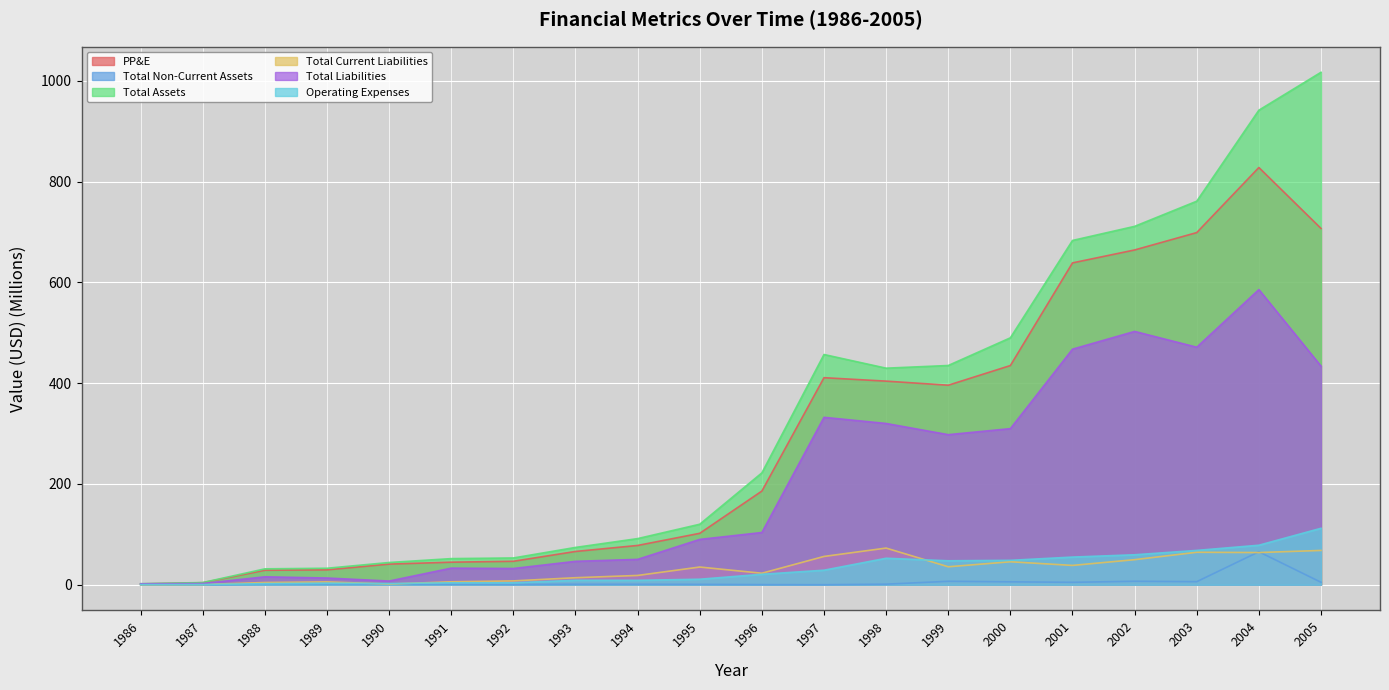

Is it true that Total Non-Current Assets equals 0.5 at 1986?

False